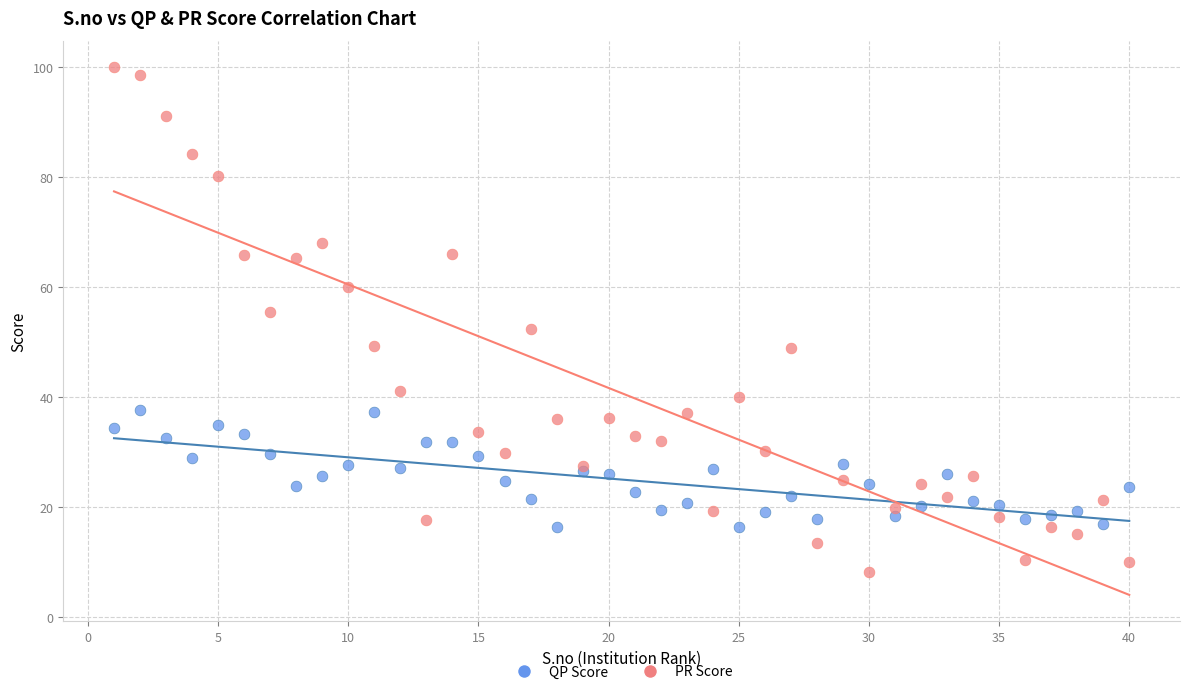

Which series has the widest spread of Y values?

PR Score